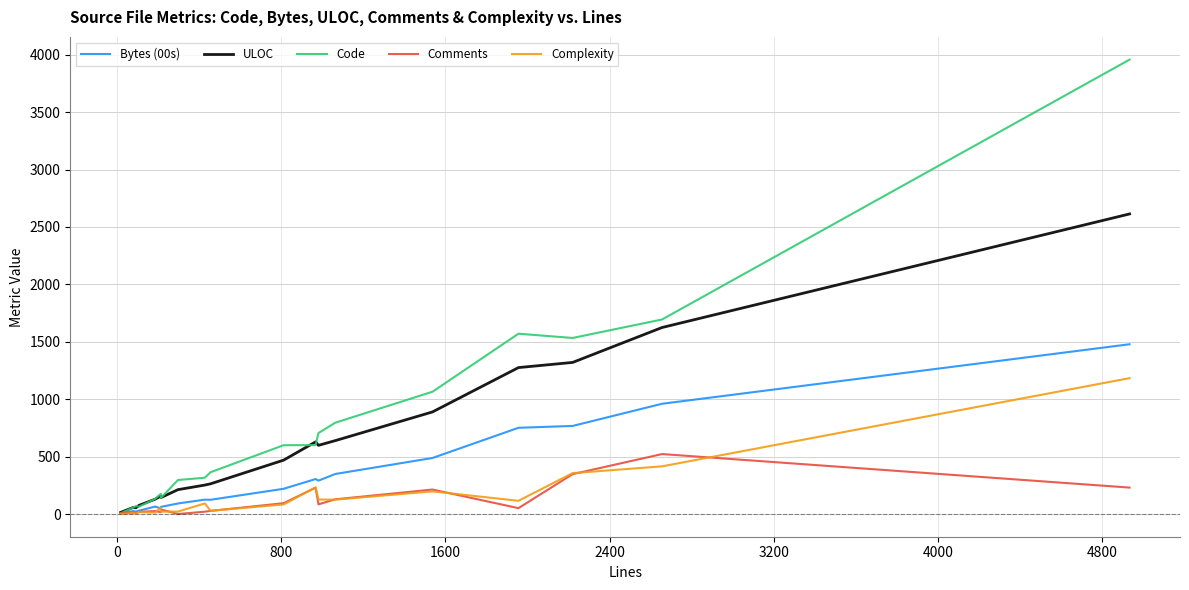

What is the greatest value displayed?

3957.0